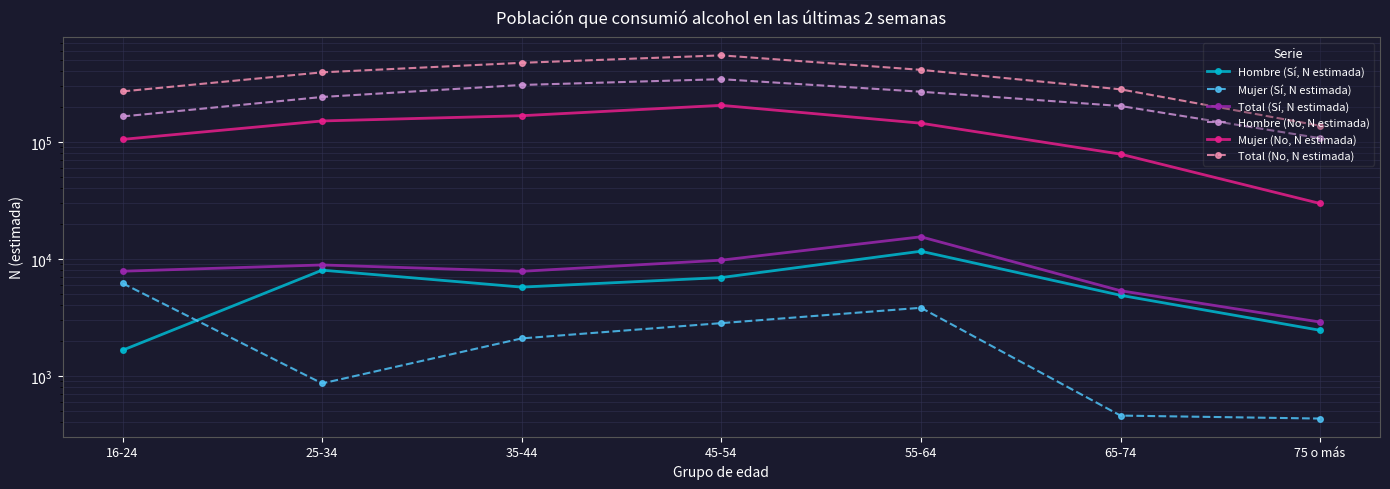

Rank the series by their maximum value, from lowest to highest.

Mujer (Sí, N estimada), Hombre (Sí, N estimada), Total (Sí, N estimada), Mujer (No, N estimada), Hombre (No, N estimada), Total (No, N estimada)